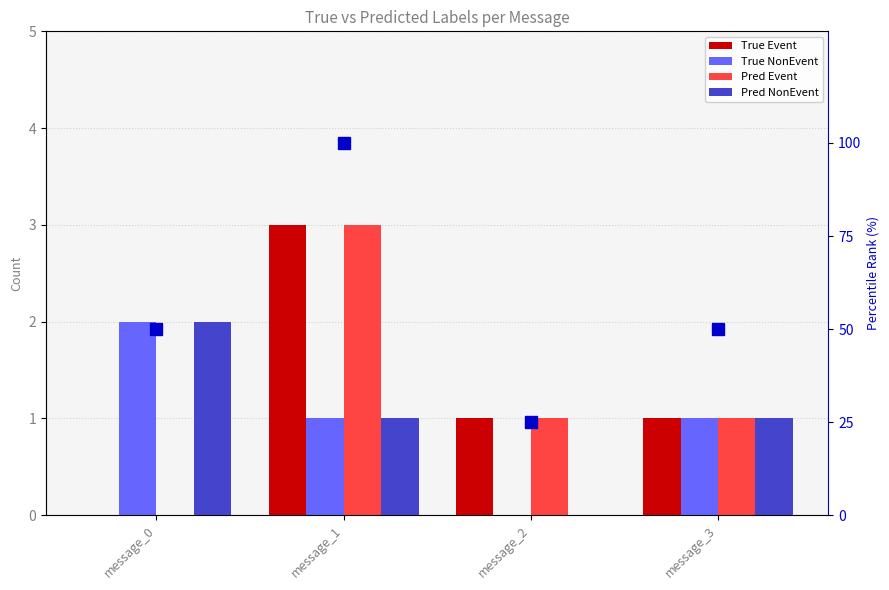

What is the total value across all series at message_2?

27